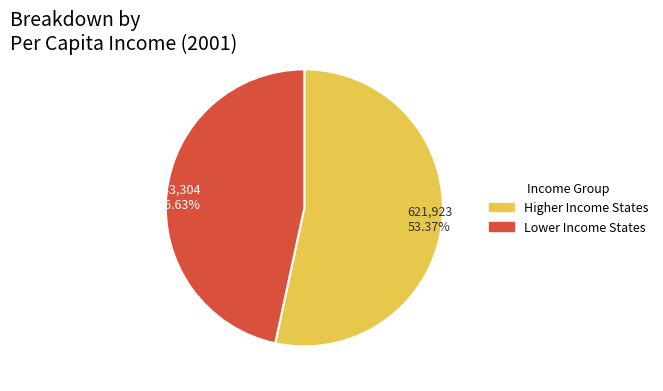

Is there any slice that represents more than half of the pie?

Yes